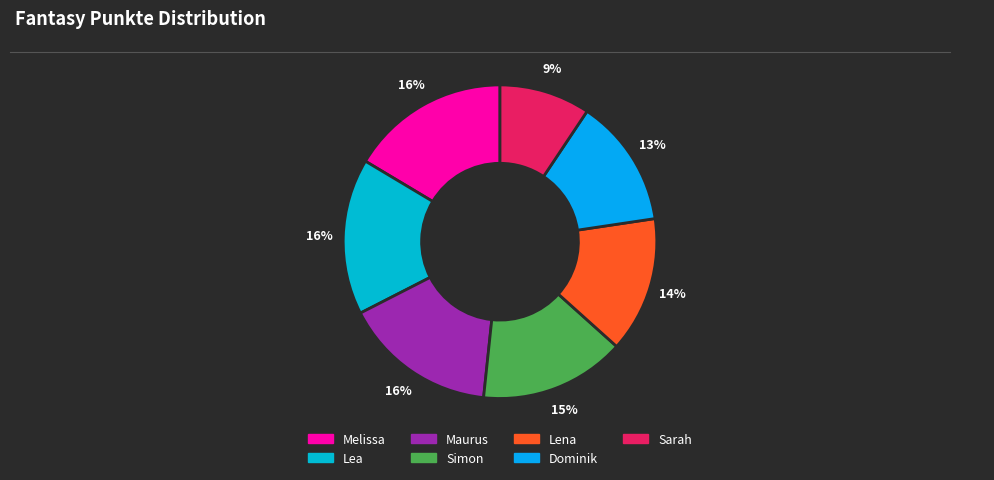

To the nearest percent, what portion does Sarah represent?

9%